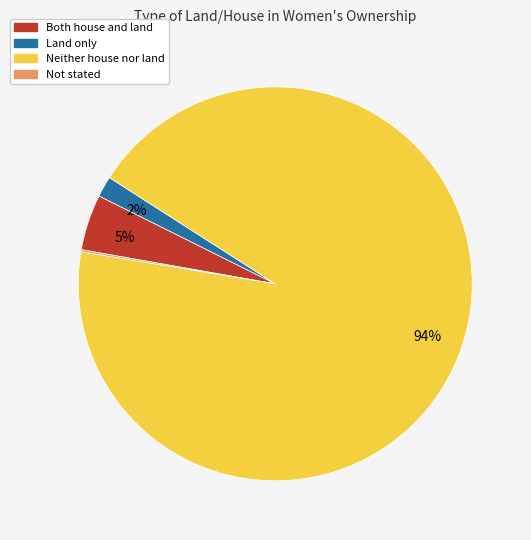

Does any single category account for the majority?

Yes